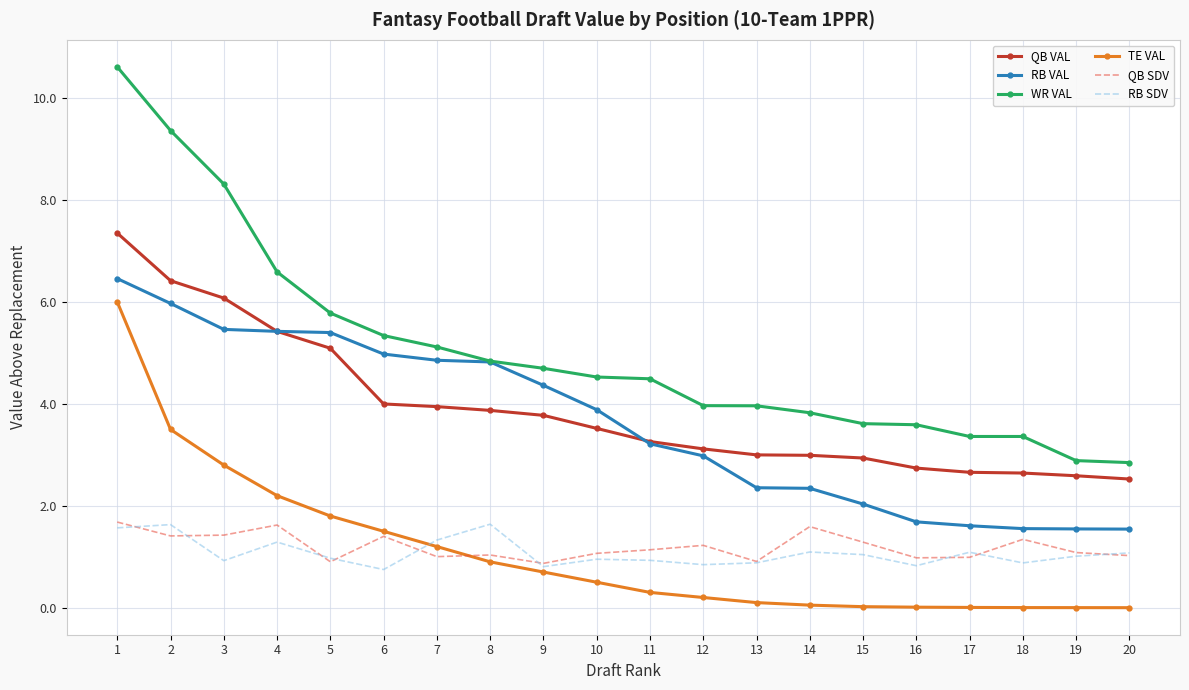

Between 6 and 18, which series saw the biggest shift?

RB VAL